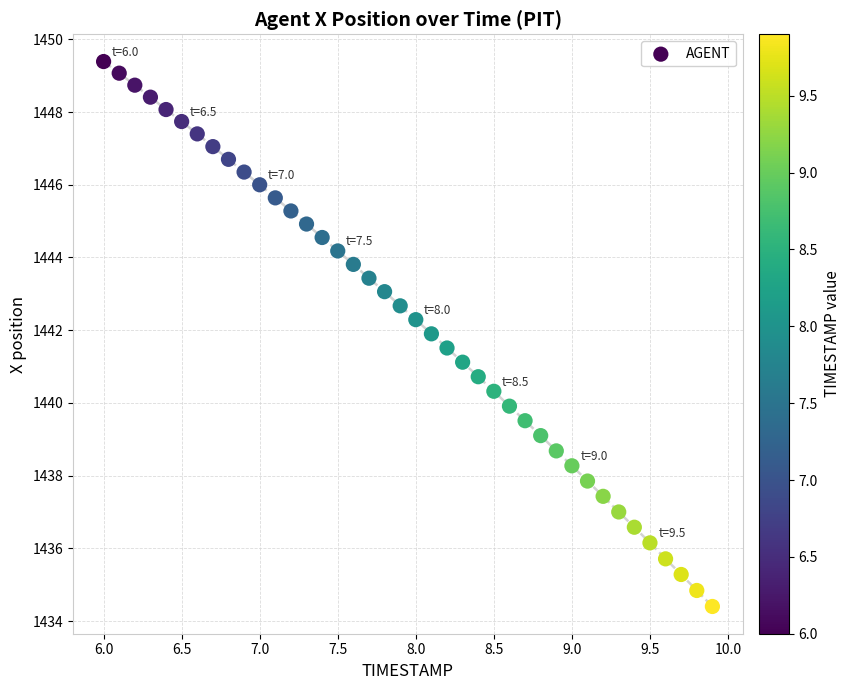

What is the range of Y values (max minus min)?

15.0